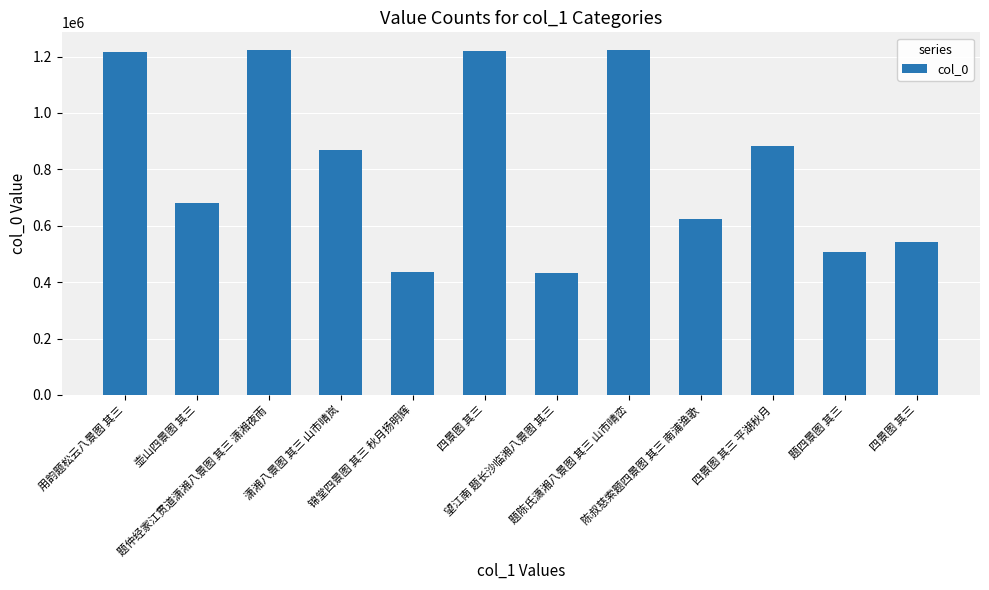

What is the difference between the second highest and second lowest values?

787193